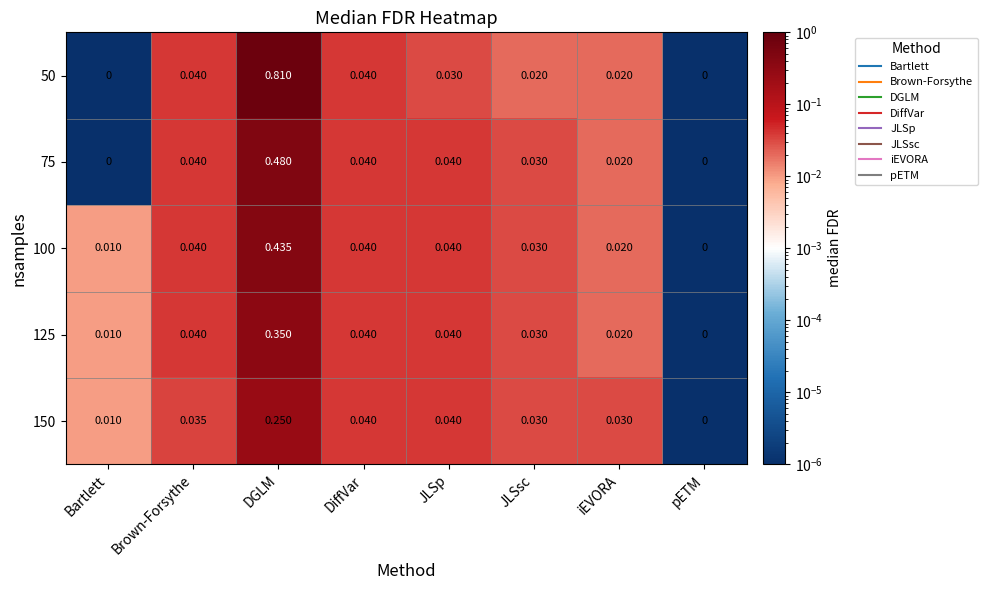

Where is 100 nearest to the value 0?

pETM